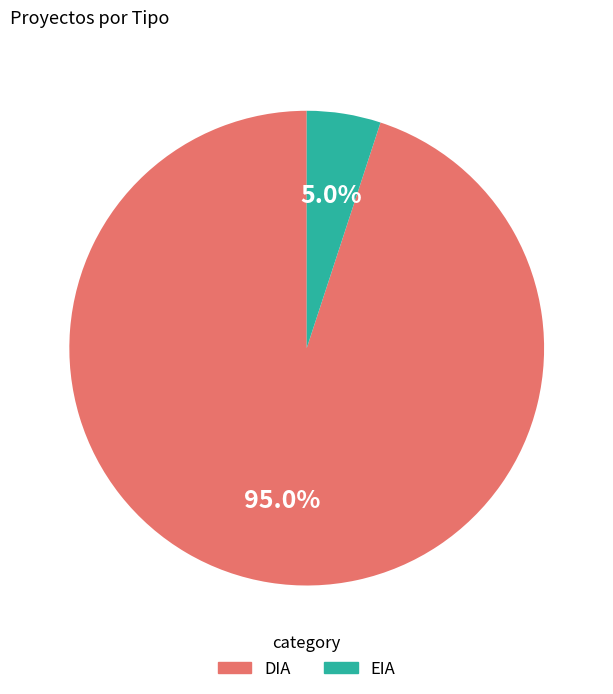

Between DIA and EIA, which is larger?

DIA